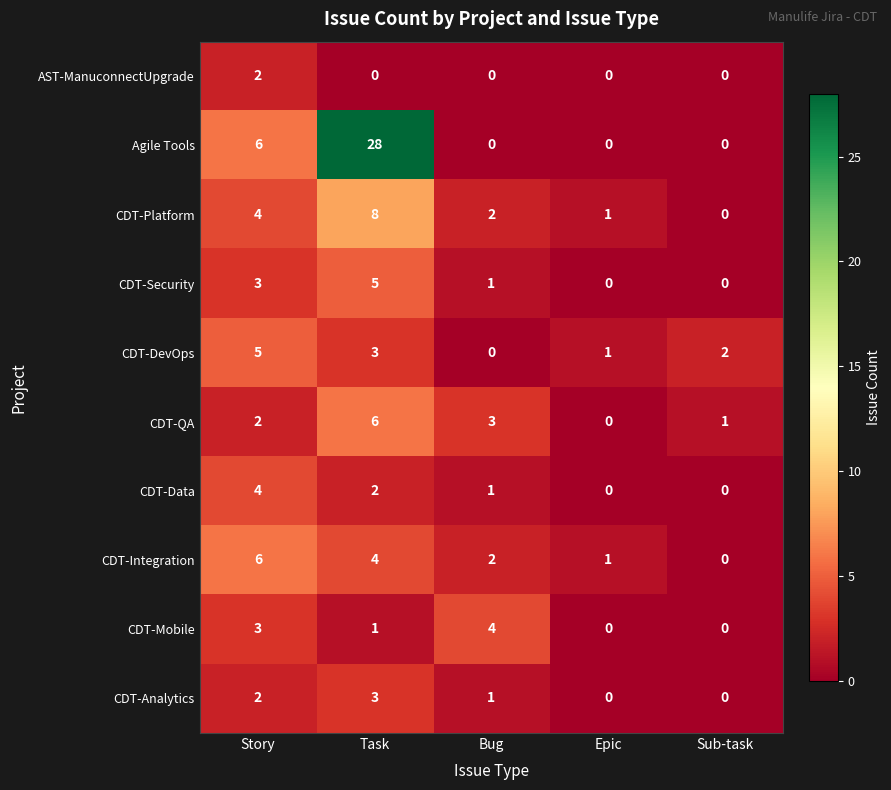

Is the value of AST-ManuconnectUpgrade at Epic greater than the value of CDT-QA at Bug?

No